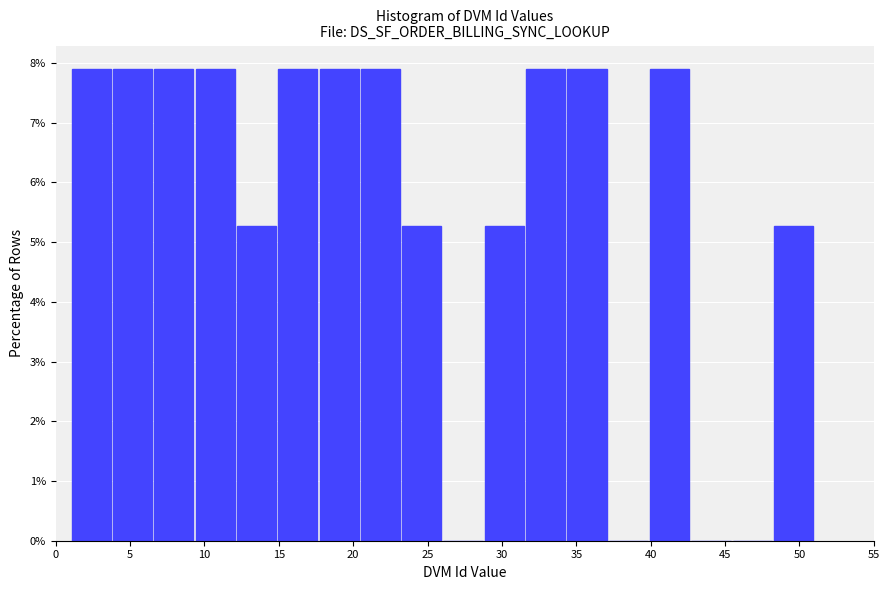

Reading left to right, list every bar in this chart as the range it spans on the x-axis followed by its height. Neither the bar edges nor the heights are printed on the chart, so give them approximately, as read against the axes.

1.0 to 4.0: 7.9
4.0 to 6.5: 7.9
6.5 to 9.5: 7.9
9.5 to 12.0: 7.9
12.0 to 15.0: 5.3
15.0 to 17.5: 7.9
17.5 to 20.5: 7.9
20.5 to 23.0: 7.9
23.0 to 26.0: 5.3
26.0 to 29.0: 0
29.0 to 31.5: 5.3
31.5 to 34.5: 7.9
34.5 to 37.0: 7.9
37.0 to 40.0: 0
40.0 to 42.5: 7.9
42.5 to 45.5: 0
45.5 to 48.0: 0
48.0 to 51.0: 5.3